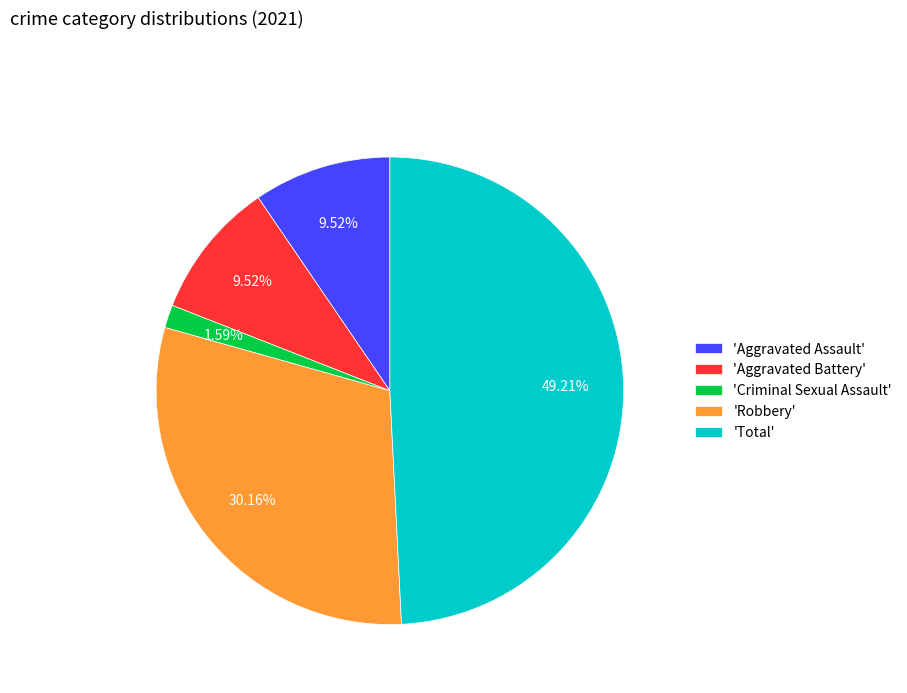

What is the ratio of the value at 'Robbery' to the value at 'Total'?

0.6